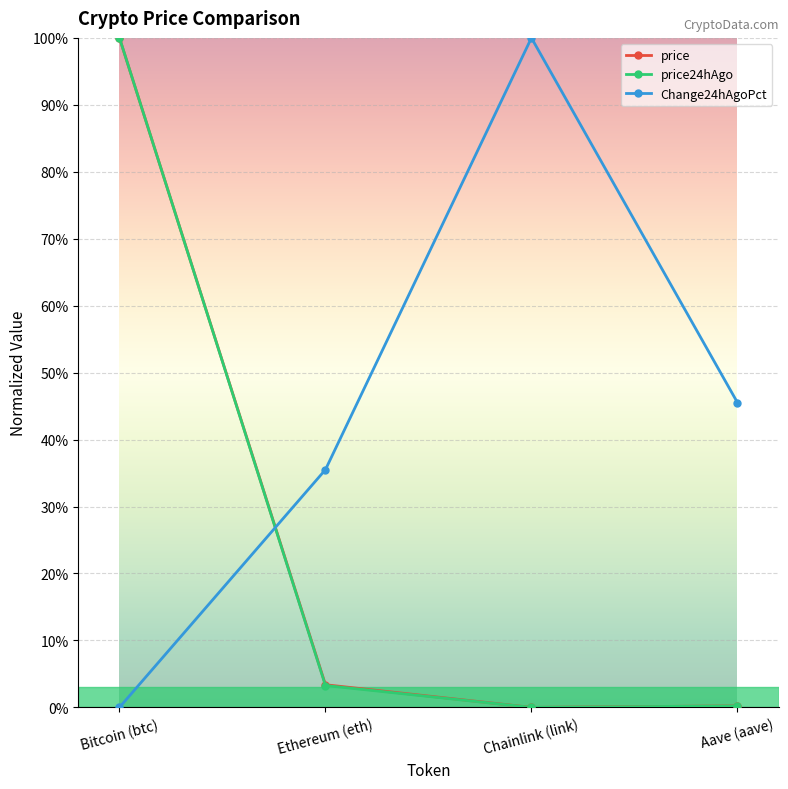

In Change24hAgoPct, how many points are higher than both neighbors (excluding endpoints)?

1